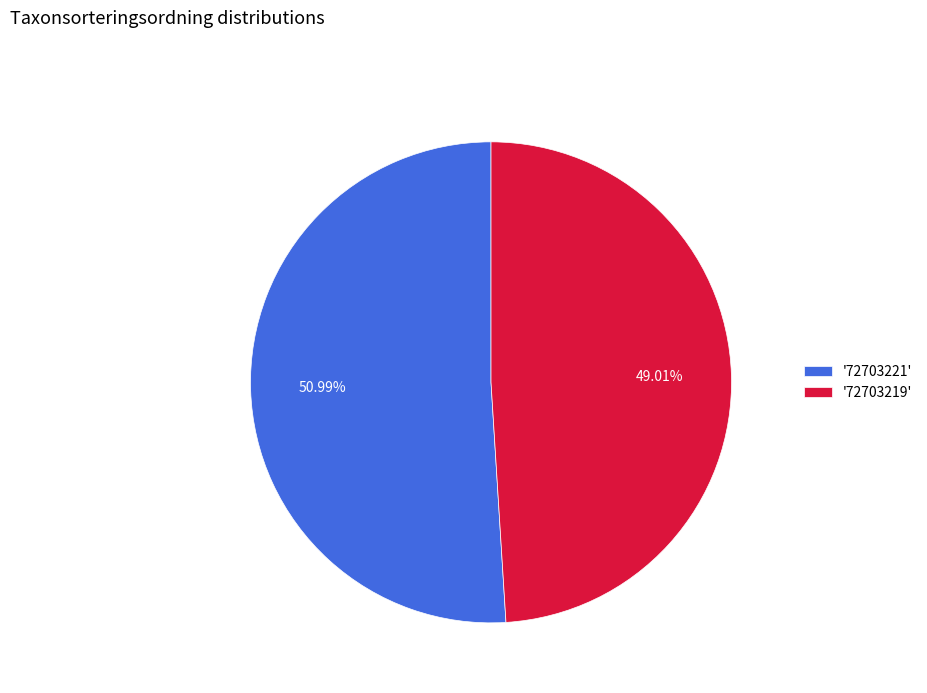

Combined, do '72703219' and '72703221' account for over 50%?

Yes